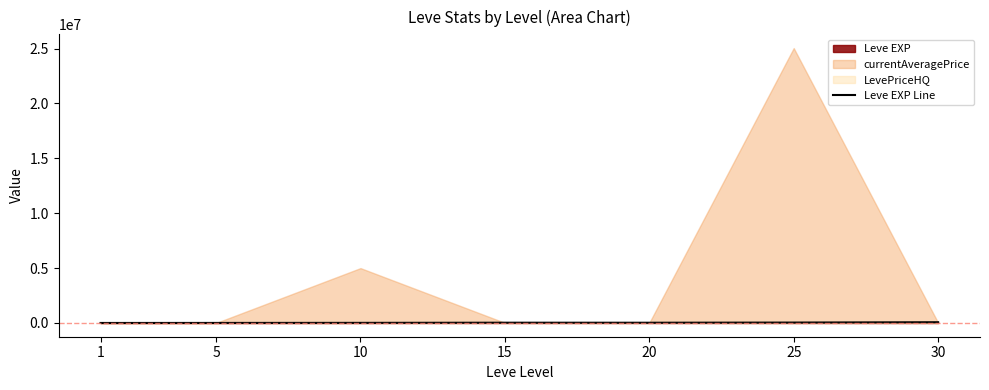

How many interior local valleys (lower than both neighbors) does the data have?

1